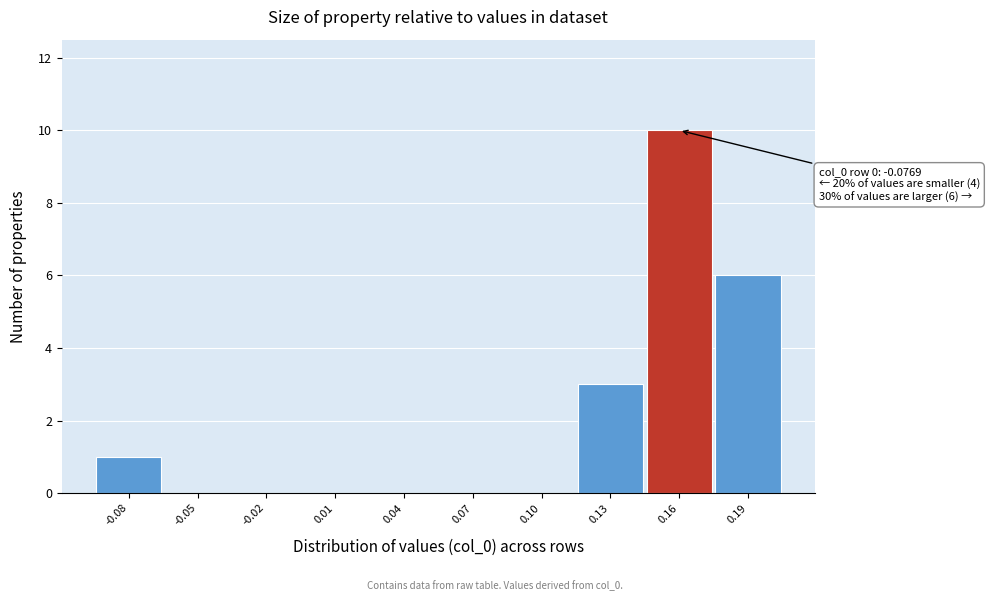

Reading right to left, extract all data points from this chart.

0.19=6	0.16=10	0.13=3	0.10=0	0.07=0	0.04=0	0.01=0	-0.02=0	-0.05=0	-0.08=1